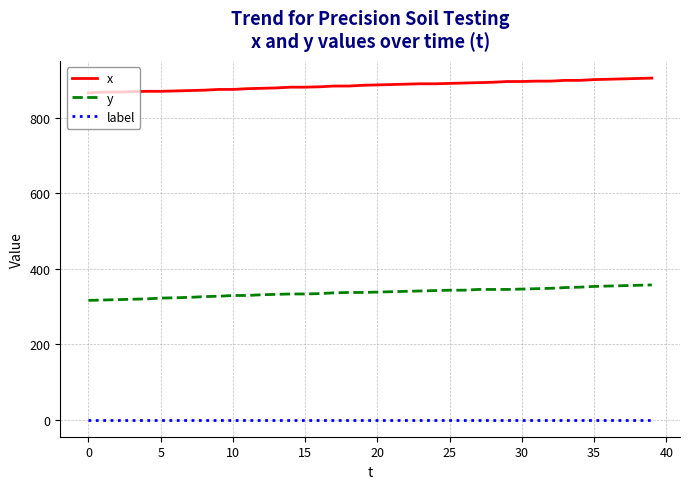

What is the minimum value for y?

316